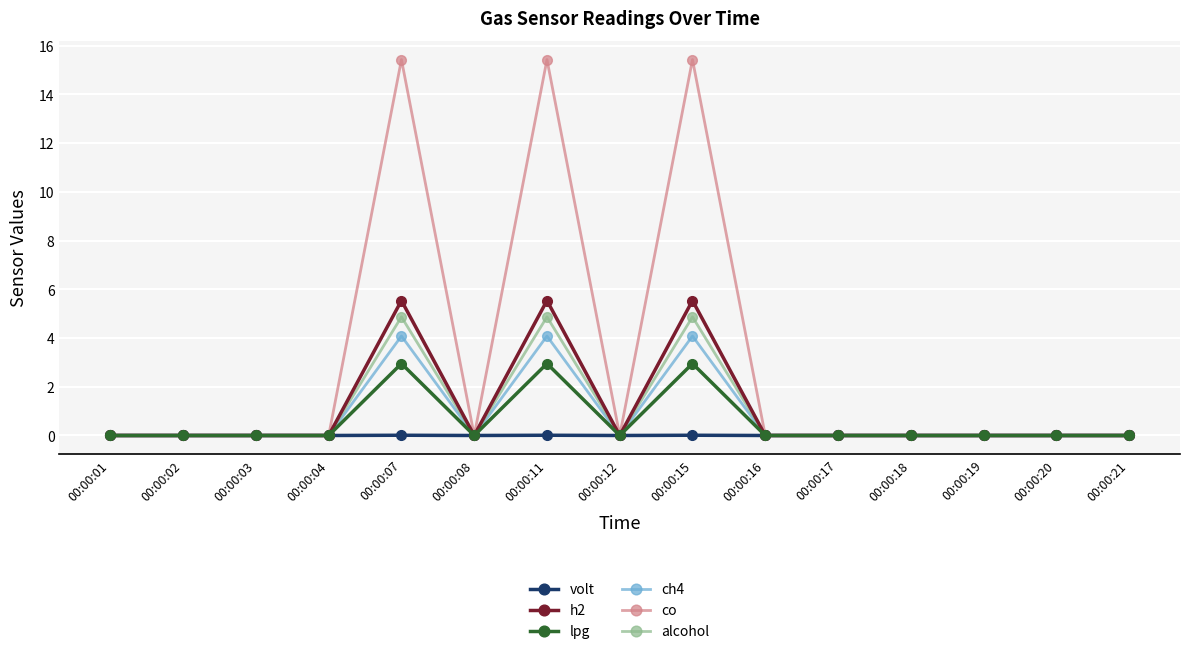

True or false: lpg has more than 1 interior local peaks.

True